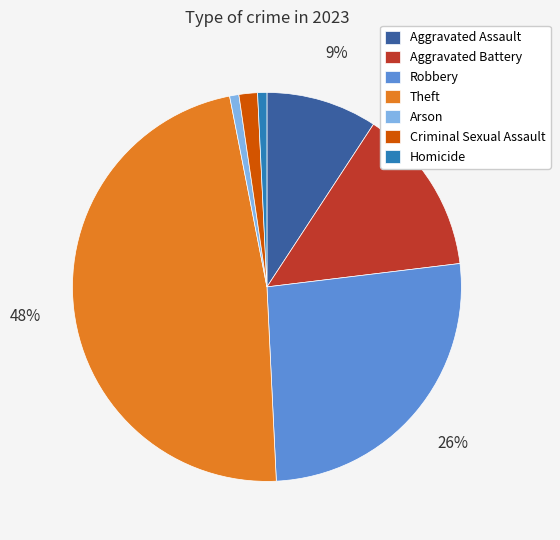

Is there a majority slice in this chart?

No